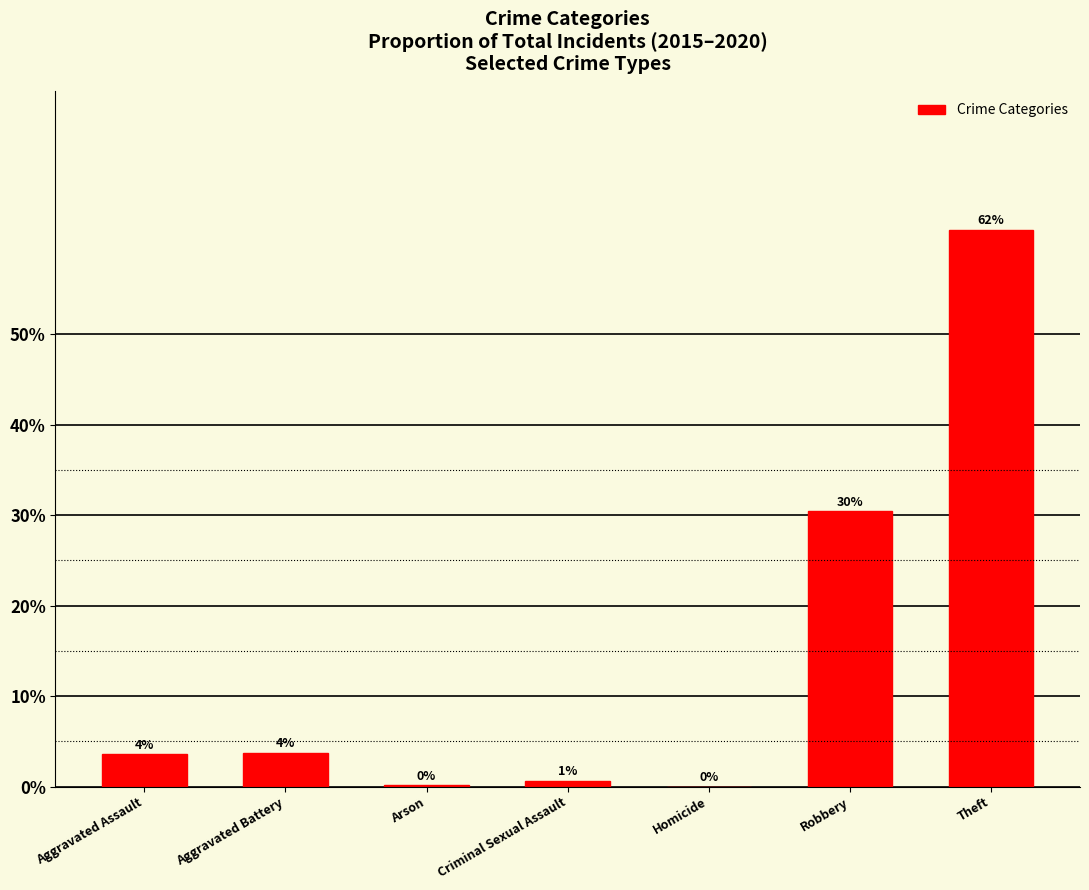

Rank the categories by value from highest to lowest.

Theft, Robbery, Aggravated Battery, Aggravated Assault, Criminal Sexual Assault, Arson, Homicide